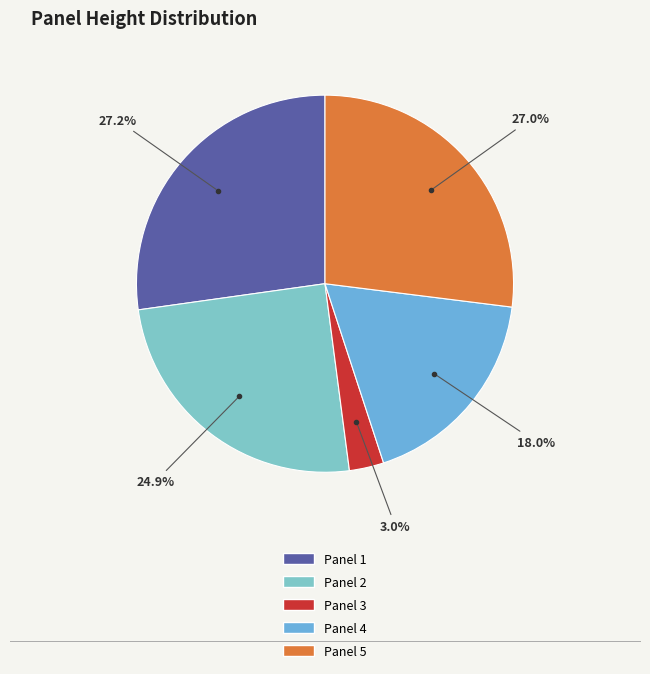

Is Panel 3 the majority of the pie?

No